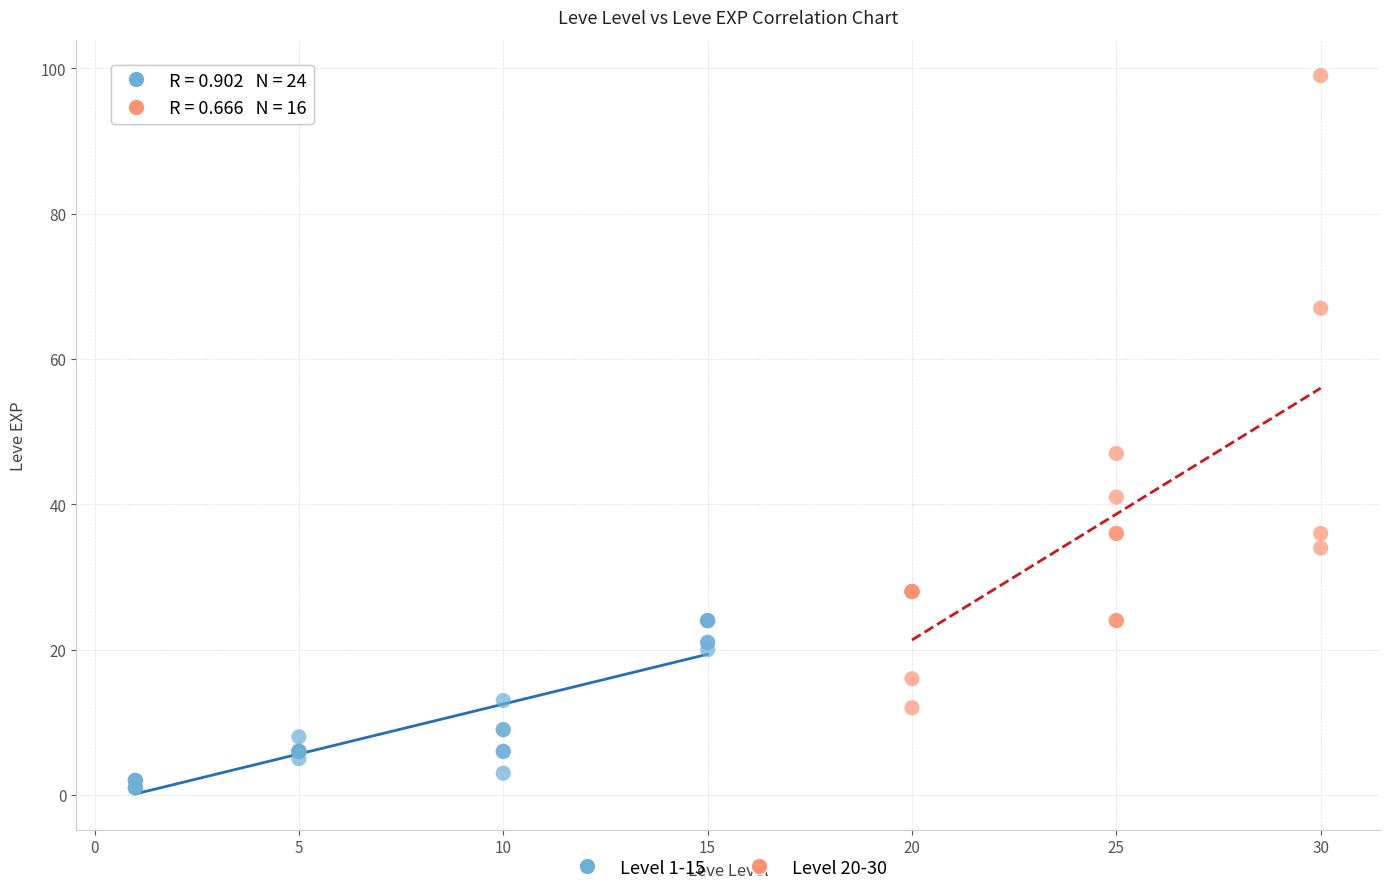

Which series contains the highest Y value?

Level 20-30